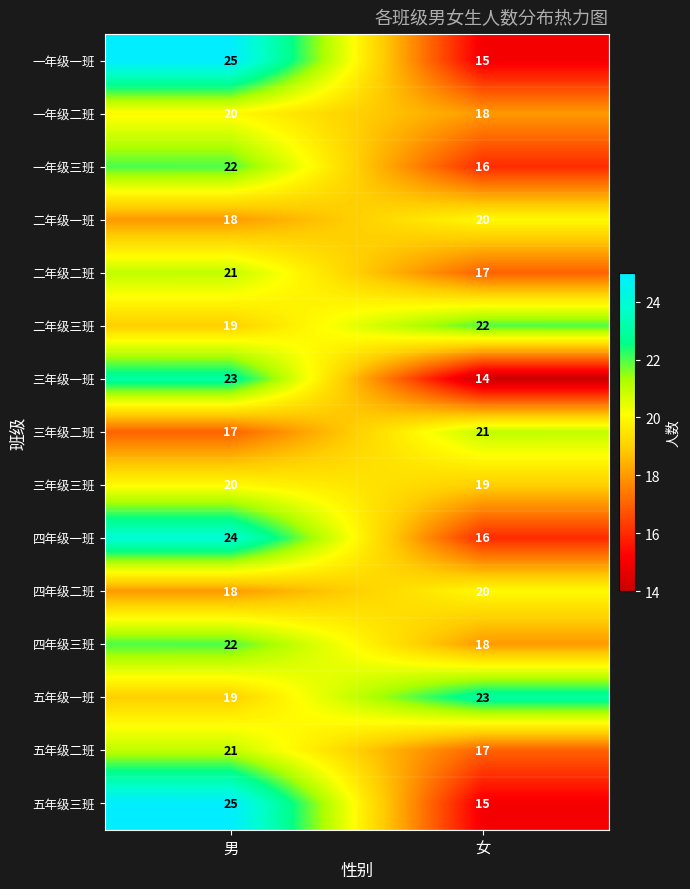

What is the difference between the highest and lowest values at 男?

8